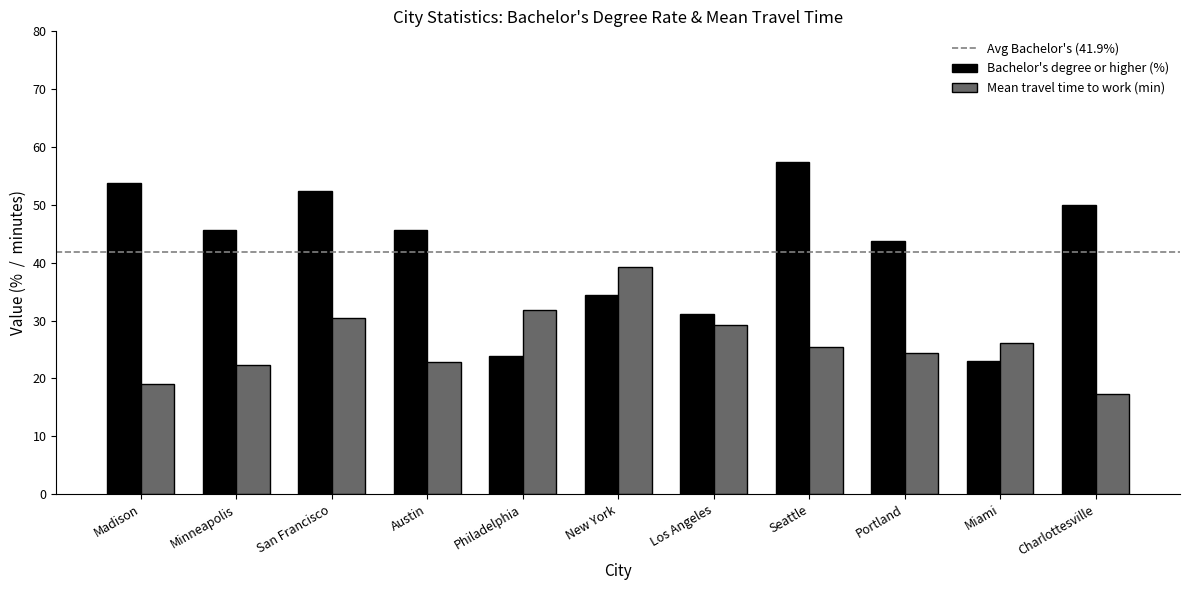

Are the bars horizontal?

No